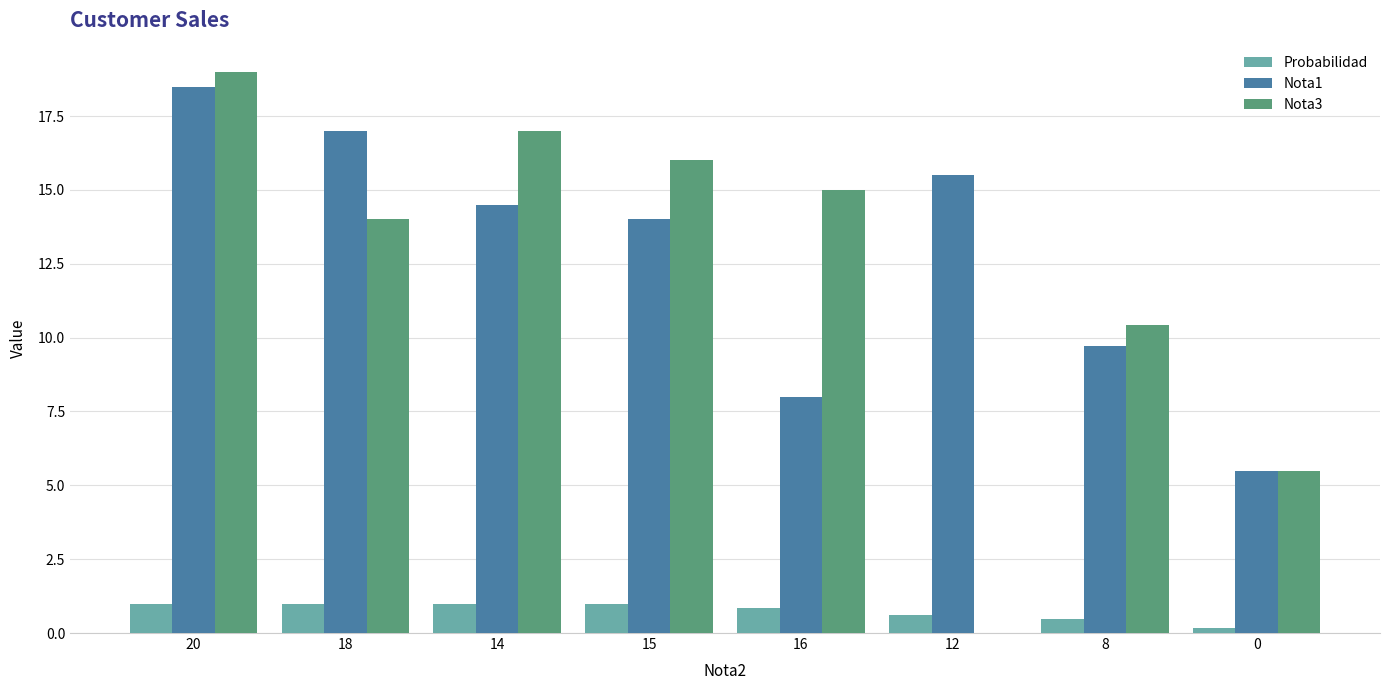

The Nota3 series shows 14.0 at 18. True or false?

True